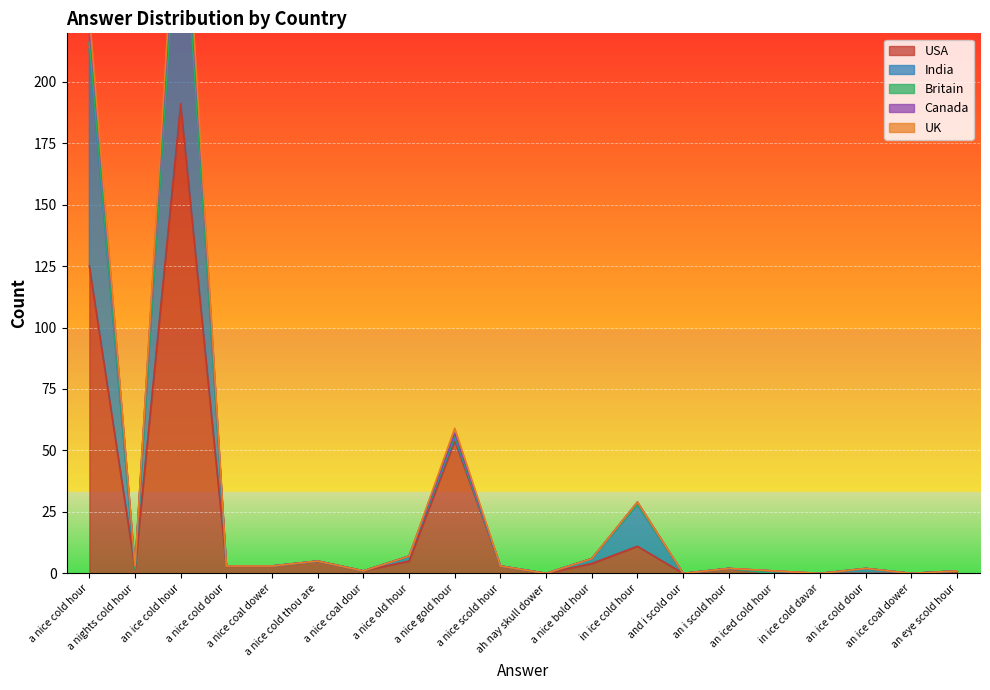

Where does the USA series first go above 3?

a nice cold hour